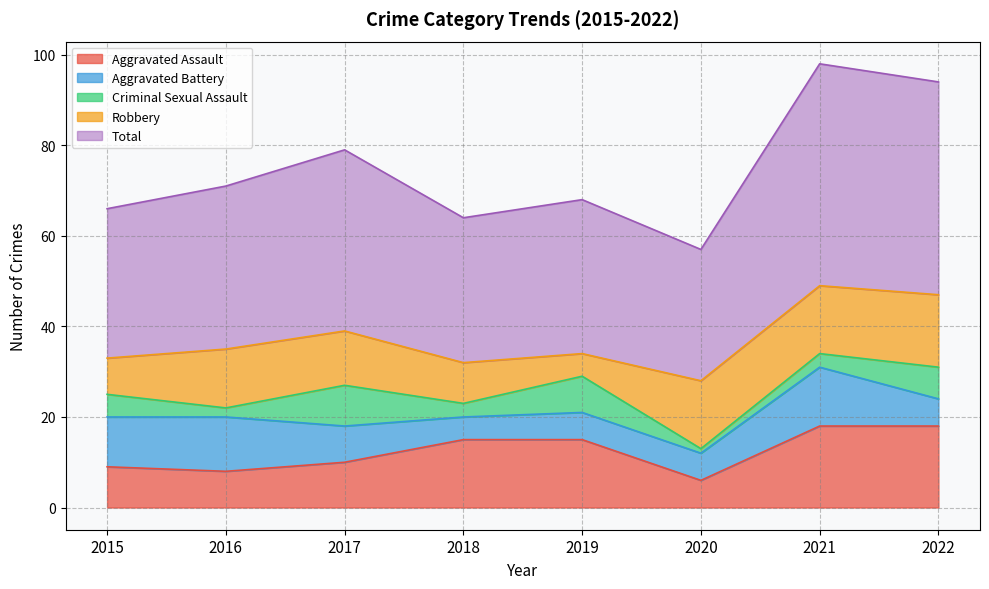

What is the sum of all Aggravated Assault values?

99